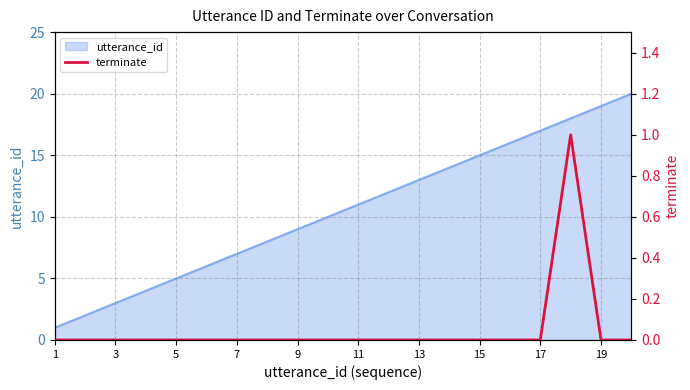

True or false: the data has more than 0 interior local peaks.

True